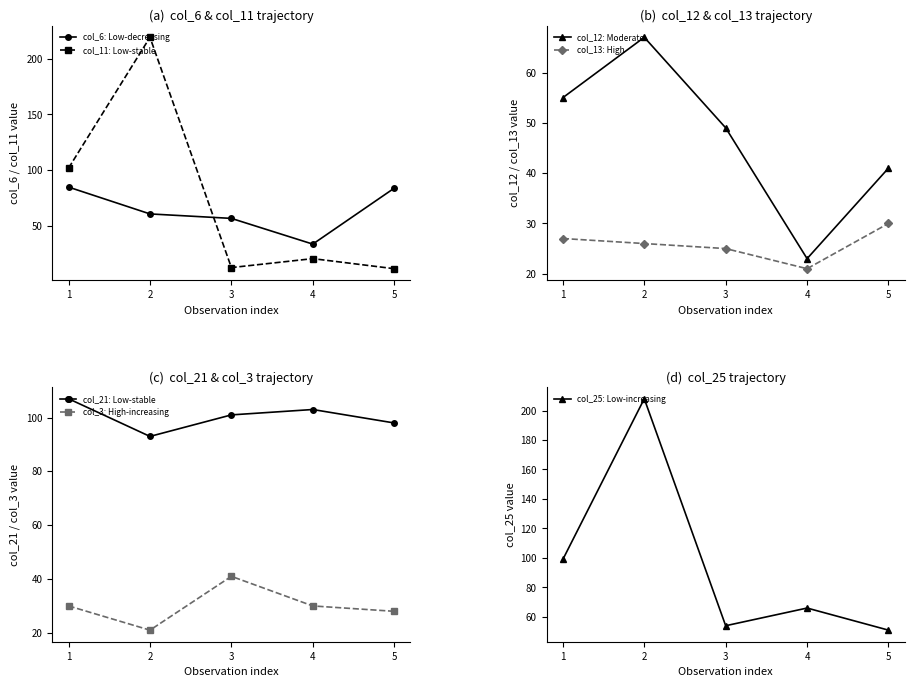

Rank the series at 5 from highest to lowest value.

col_21 (y5), col_6 (y1), col_25 (y6), col_12 (y3), col_13 (y4), col_11 (y2)